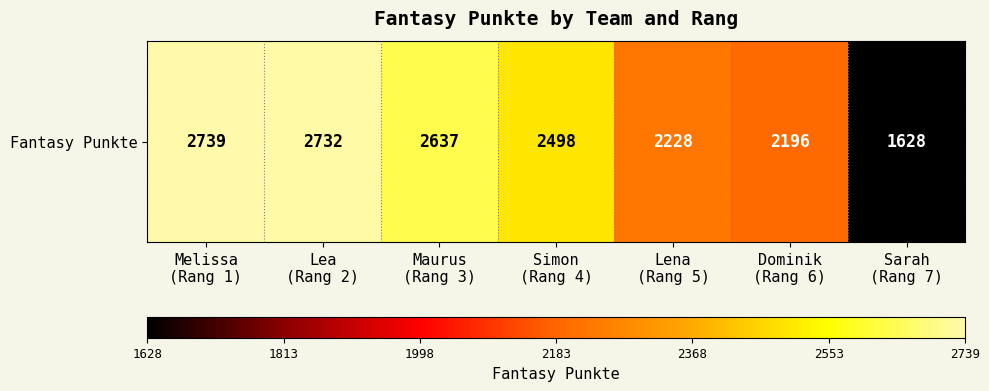

At which category does the chart reach its minimum across all series?

Sarah
(Rang 7)